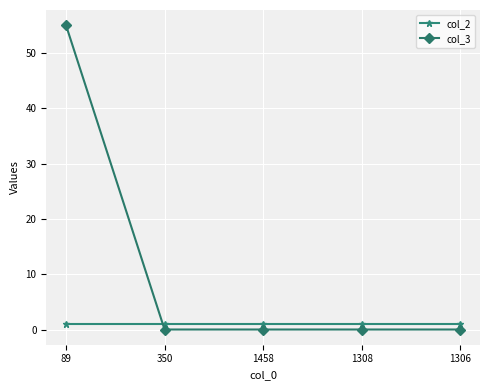

What is the total value across all series at 350?

1